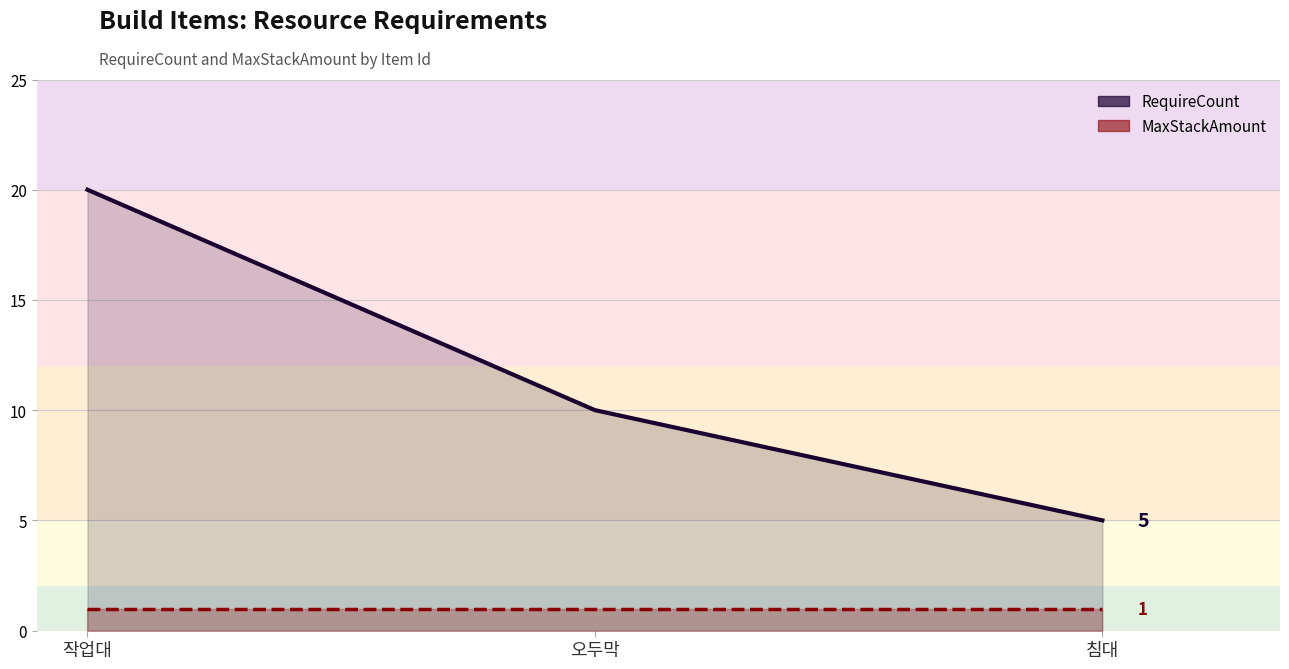

Reading right to left, what are all the values shown in this chart?

RequireCount: 5	10	20
MaxStackAmount: 1	1	1